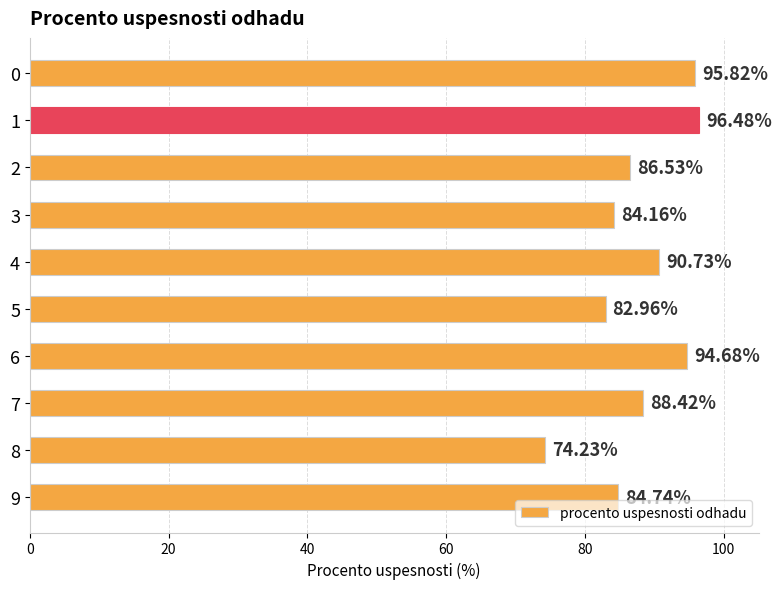

Which label corresponds to the largest value in the chart?

1